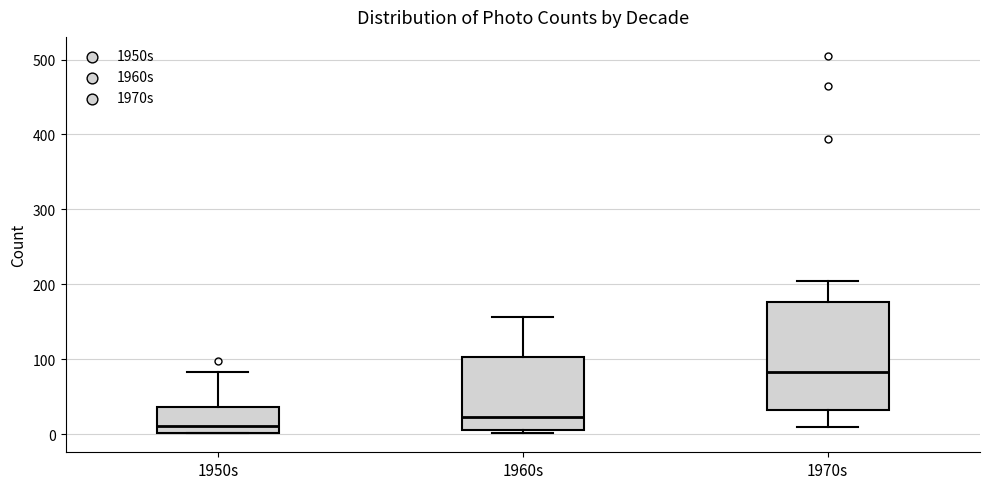

Which box has the highest median line?

1970s